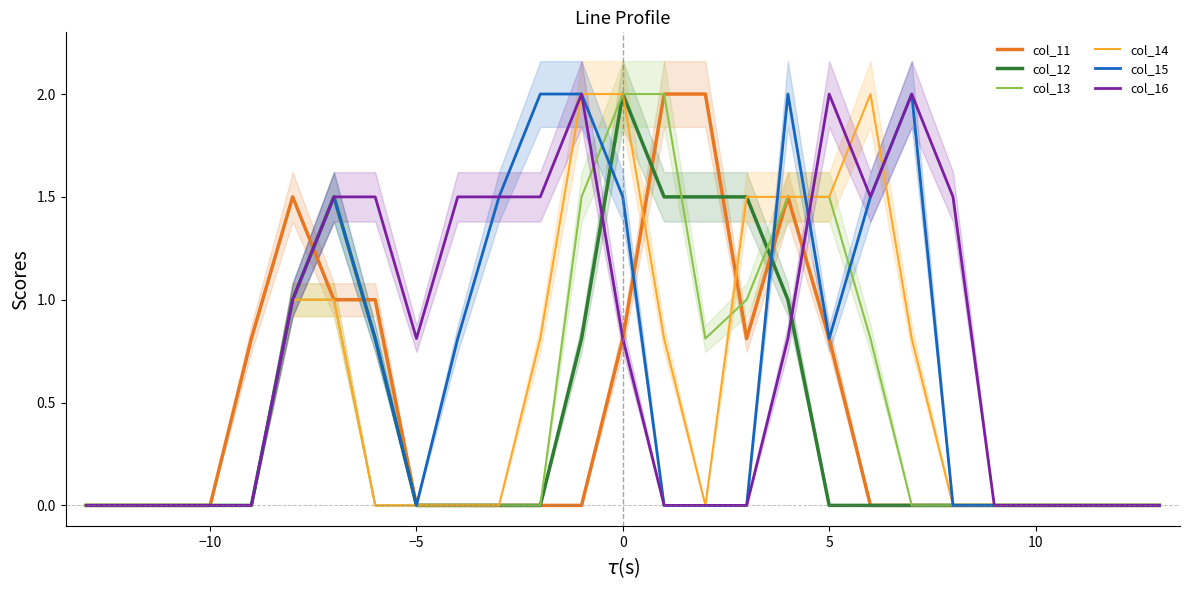

In col_15, how many points are higher than both neighbors (excluding endpoints)?

3